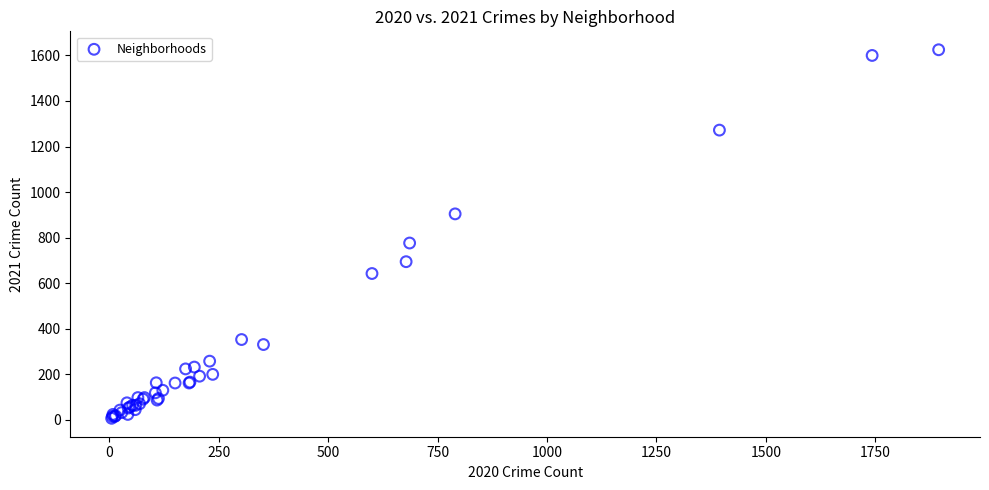

What Y value in the scatter plot is closest to 815?

776